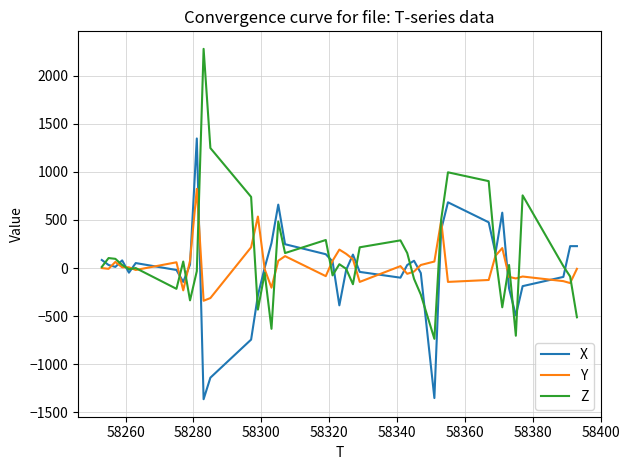

True or false: Y has more than 0 points higher than both neighbors.

True